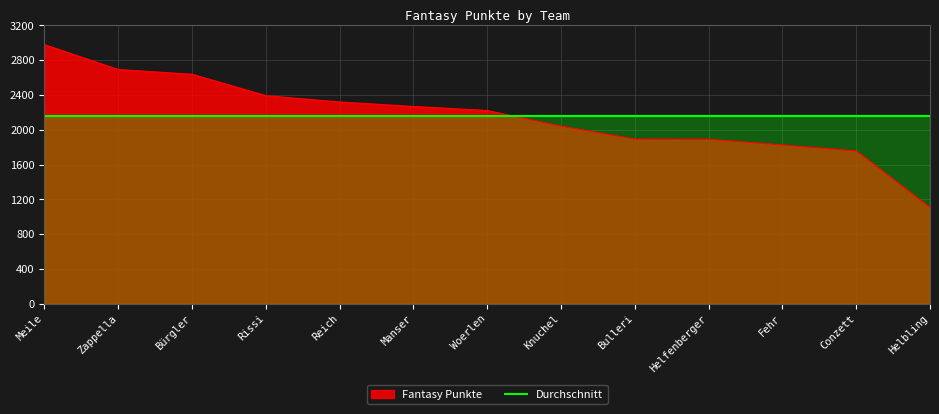

What is the maximum value shown in the chart?

2979.0